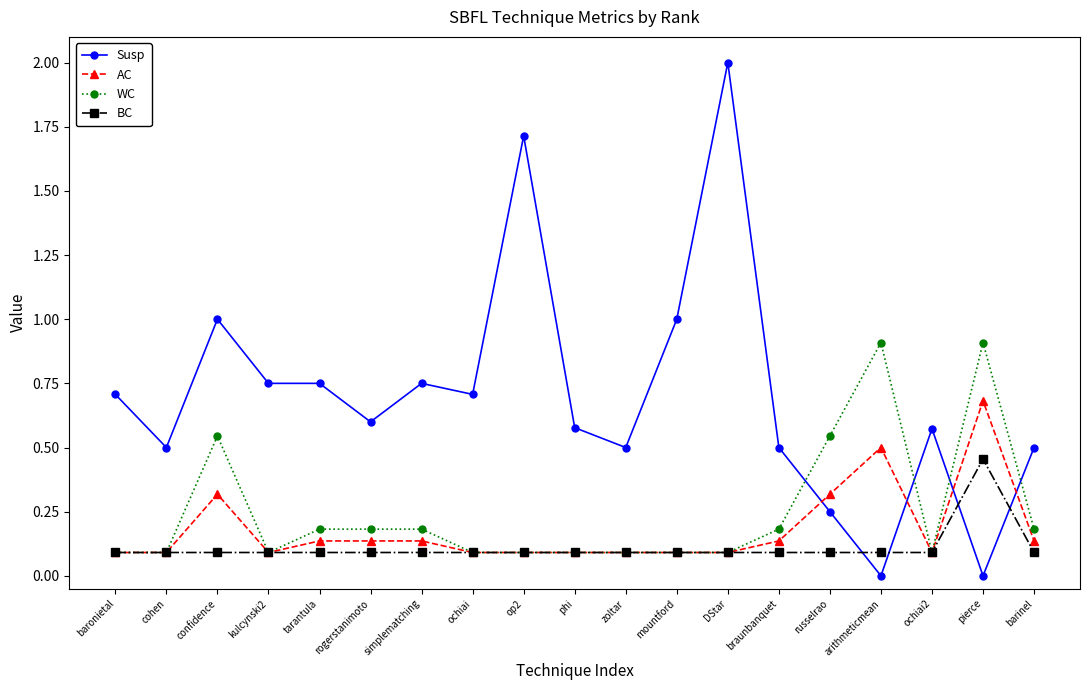

True or false: BC has more than 0 points higher than both neighbors.

True